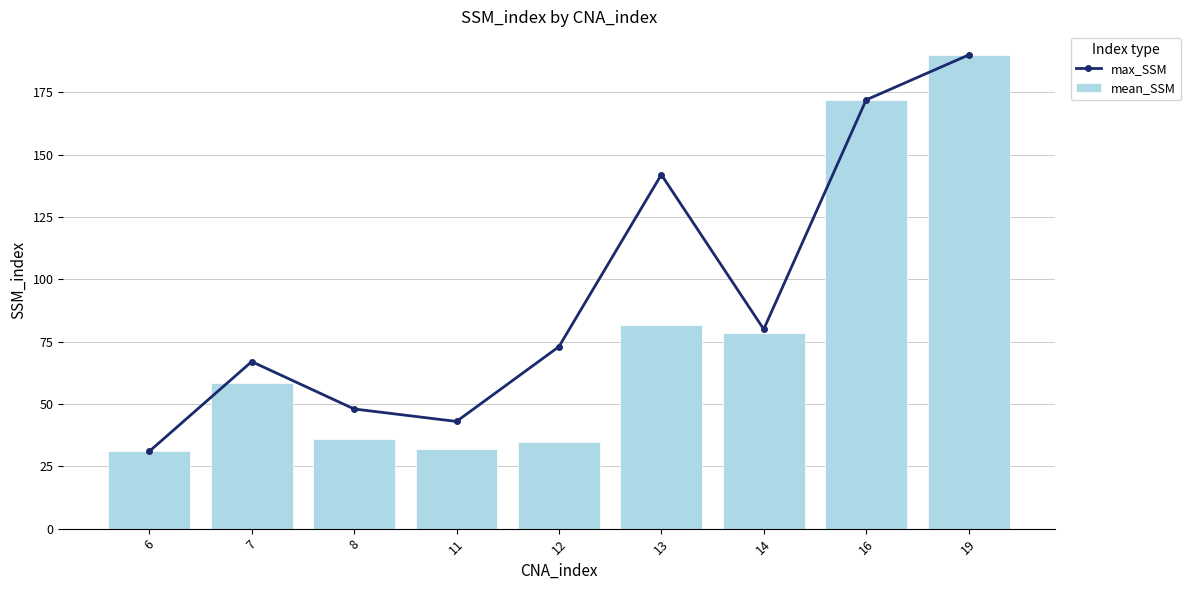

What is the maximum value for max_SSM?

190